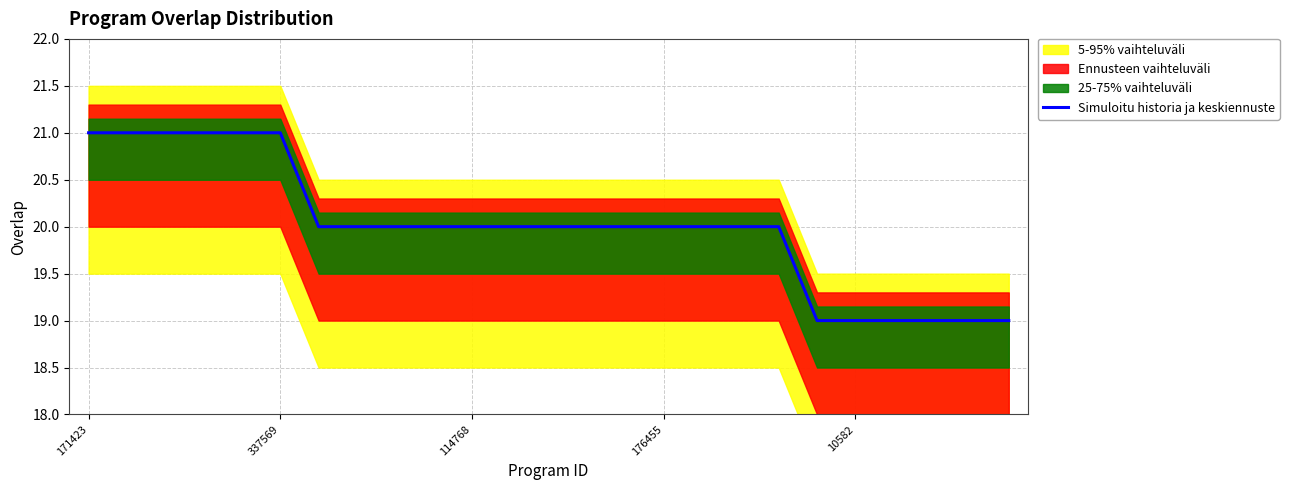

Reading left to right, list all the values displayed in this chart.

21	21	21	21	21	21	20	20	20	20	20	20	20	20	20	20	20	20	20	19	19	19	19	19	19